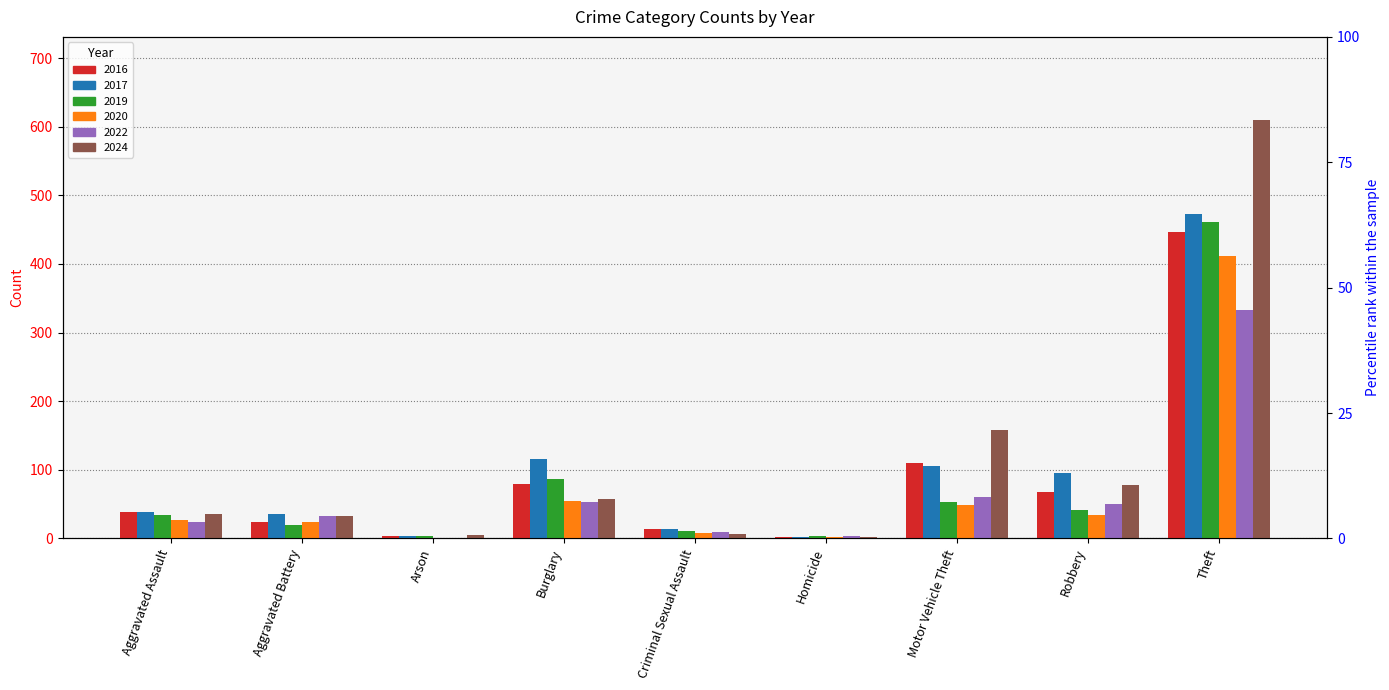

What are all the series names shown in the legend?

2016, 2017, 2019, 2020, 2022, 2024